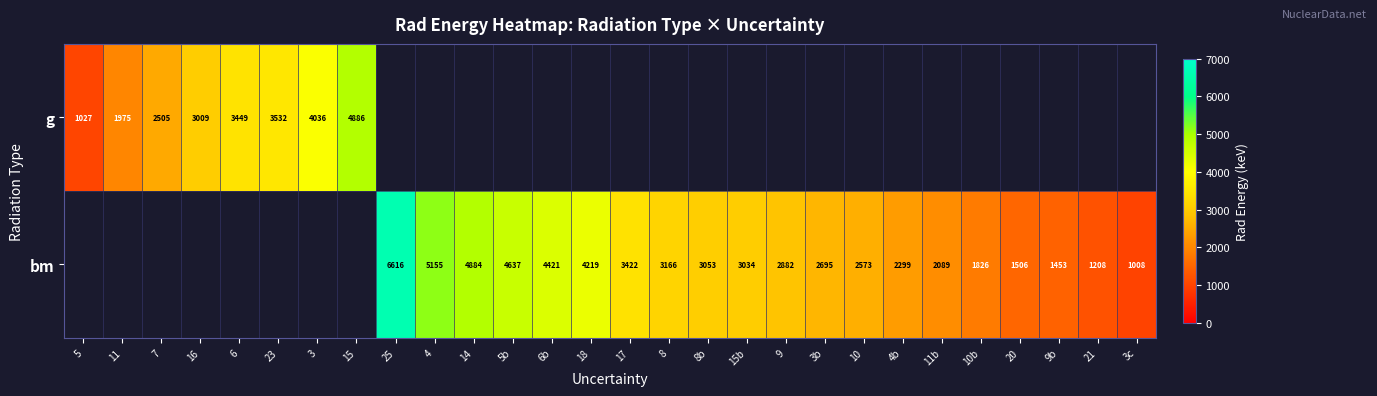

What is the difference between the g values at 16 and 7?

504